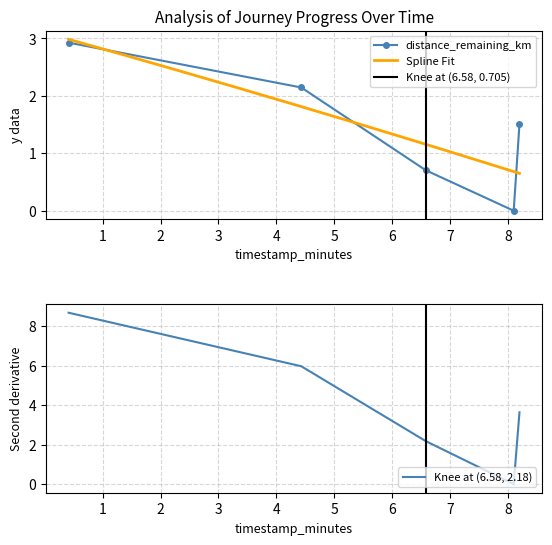

True or false: distance_remaining_km has more than 1 interior local peaks.

False